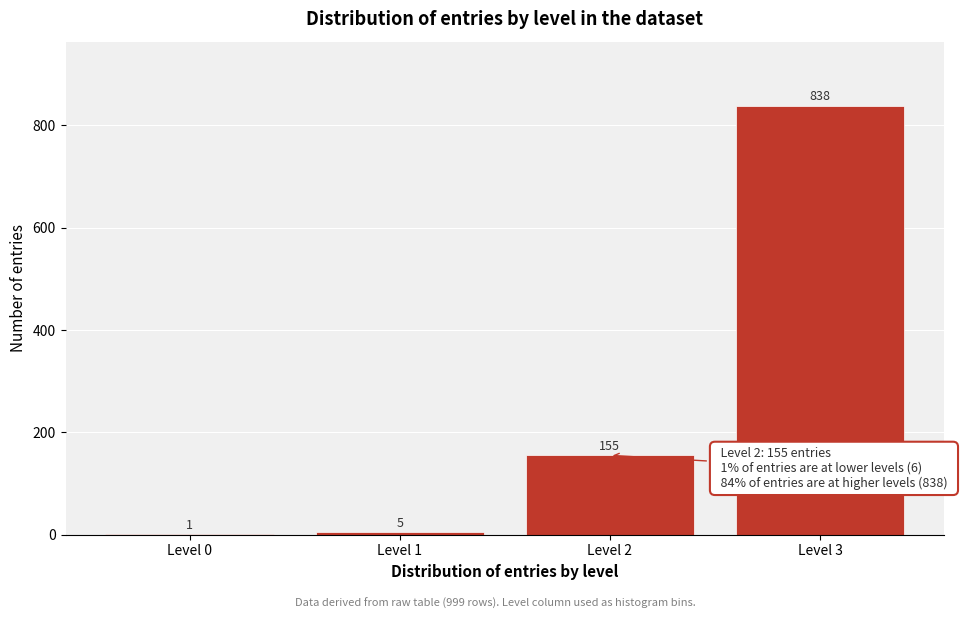

Reading left to right, transcribe all the data shown in this chart.

Level 0=1	Level 1=5	Level 2=155	Level 3=838